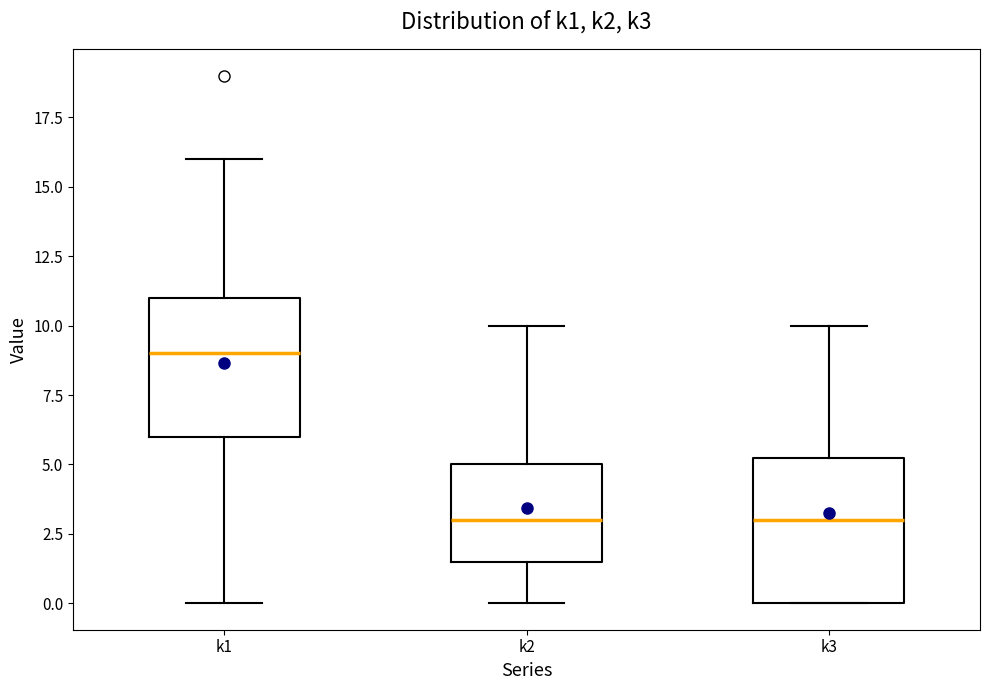

Reading left to right, read every box against the y-axis: the position of its median line, the range the box covers, and the ends of its whiskers. The values are not printed on the chart, so give them approximately, as read against the axis.

k1: median 9.0, box 6.0 to 11.0, whiskers 0.0 to 16.0
k2: median 3.0, box 1.5 to 5.0, whiskers 0.0 to 10.0
k3: median 3.0, box 0.0 to 5.5, whiskers 0.0 to 10.0